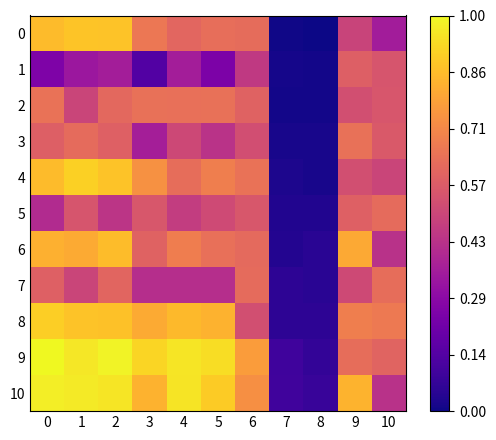

Reading left to right, list all the values displayed in this chart.

0: 0=0.9	1=0.9	2=0.9	3=0.7	4=0.6	5=0.6	6=0.6	7=0.0	8=0.0	9=0.5	10=0.4
1: 0=0.3	1=0.3	2=0.4	3=0.1	4=0.4	5=0.2	6=0.5	7=0.0	8=0.0	9=0.6	10=0.5
2: 0=0.6	1=0.5	2=0.6	3=0.6	4=0.6	5=0.6	6=0.6	7=0.0	8=0.0	9=0.5	10=0.6
3: 0=0.6	1=0.6	2=0.6	3=0.4	4=0.5	5=0.4	6=0.5	7=0.0	8=0.0	9=0.6	10=0.6
4: 0=0.9	1=0.9	2=0.9	3=0.7	4=0.6	5=0.7	6=0.6	7=0.0	8=0.0	9=0.5	10=0.5
5: 0=0.4	1=0.5	2=0.4	3=0.6	4=0.5	5=0.5	6=0.6	7=0.0	8=0.0	9=0.6	10=0.6
6: 0=0.8	1=0.8	2=0.9	3=0.6	4=0.7	5=0.6	6=0.6	7=0.0	8=0.0	9=0.8	10=0.4
7: 0=0.6	1=0.5	2=0.6	3=0.4	4=0.4	5=0.4	6=0.6	7=0.1	8=0.1	9=0.5	10=0.6
8: 0=0.9	1=0.9	2=0.9	3=0.8	4=0.8	5=0.8	6=0.5	7=0.1	8=0.1	9=0.7	10=0.7
9: 0=1.0	1=1.0	2=1.0	3=0.9	4=1.0	5=0.9	6=0.8	7=0.1	8=0.1	9=0.6	10=0.6
10: 0=1.0	1=1.0	2=1.0	3=0.8	4=1.0	5=0.9	6=0.7	7=0.1	8=0.1	9=0.8	10=0.4